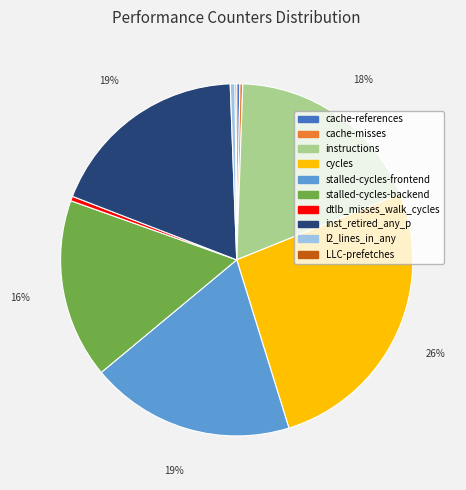

Do instructions and inst_retired_any_p together represent more than half of the pie?

No